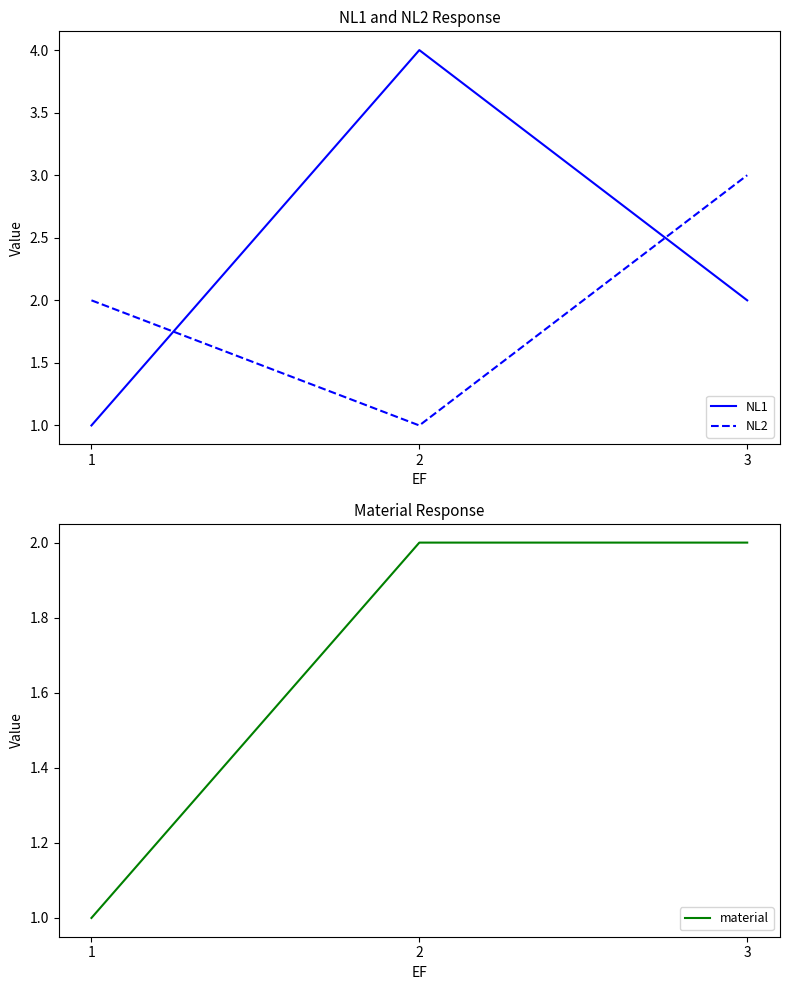

Is this an area chart (filled region under the line)?

No